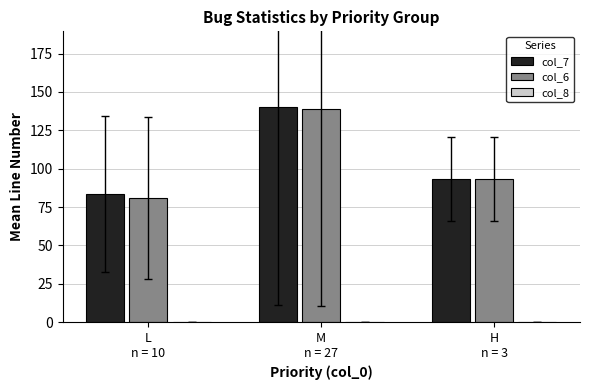

What is the difference between the maximum and minimum values in the col_7 series?

56.8